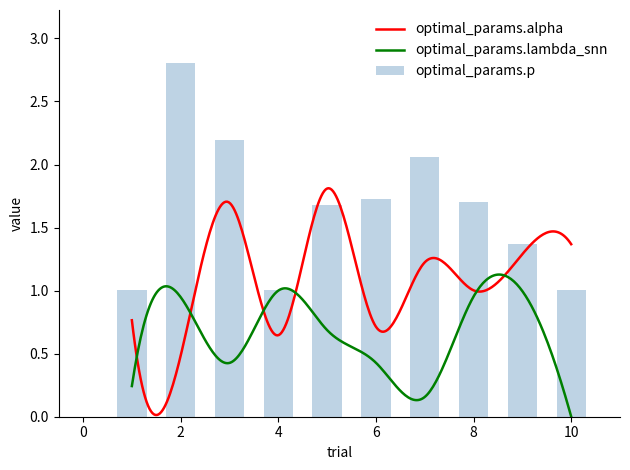

Where does the optimal_params.alpha series first go above 1?

3